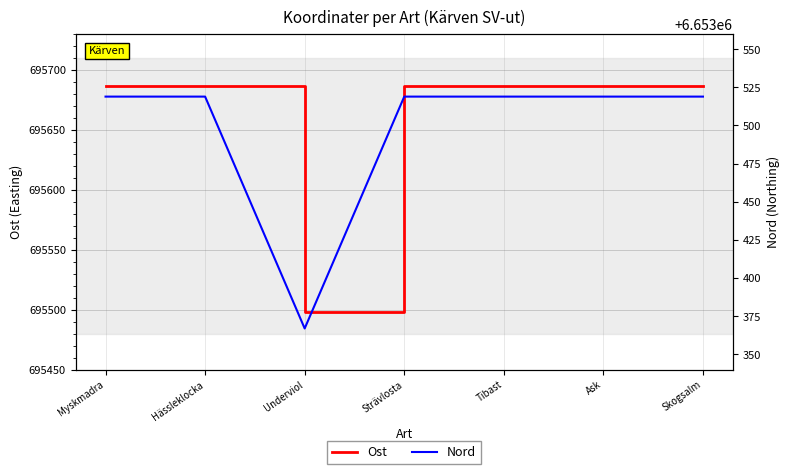

Which series has the largest total across all categories?

Nord